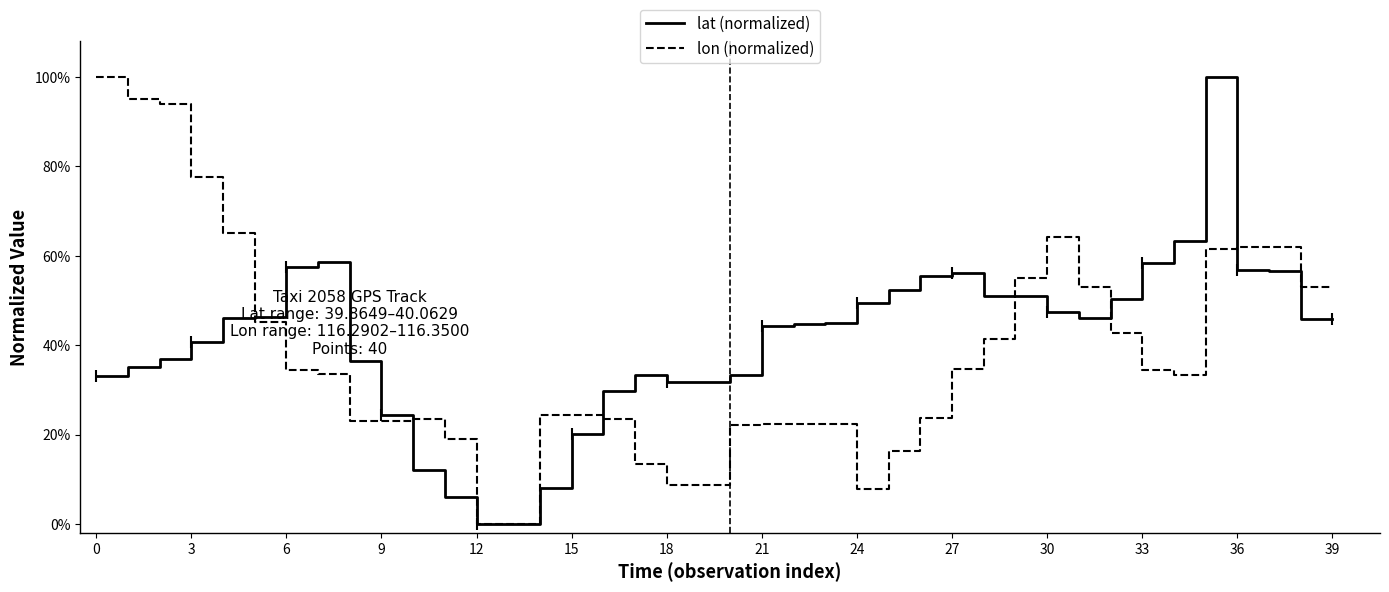

How many lines are shown in the chart?

2